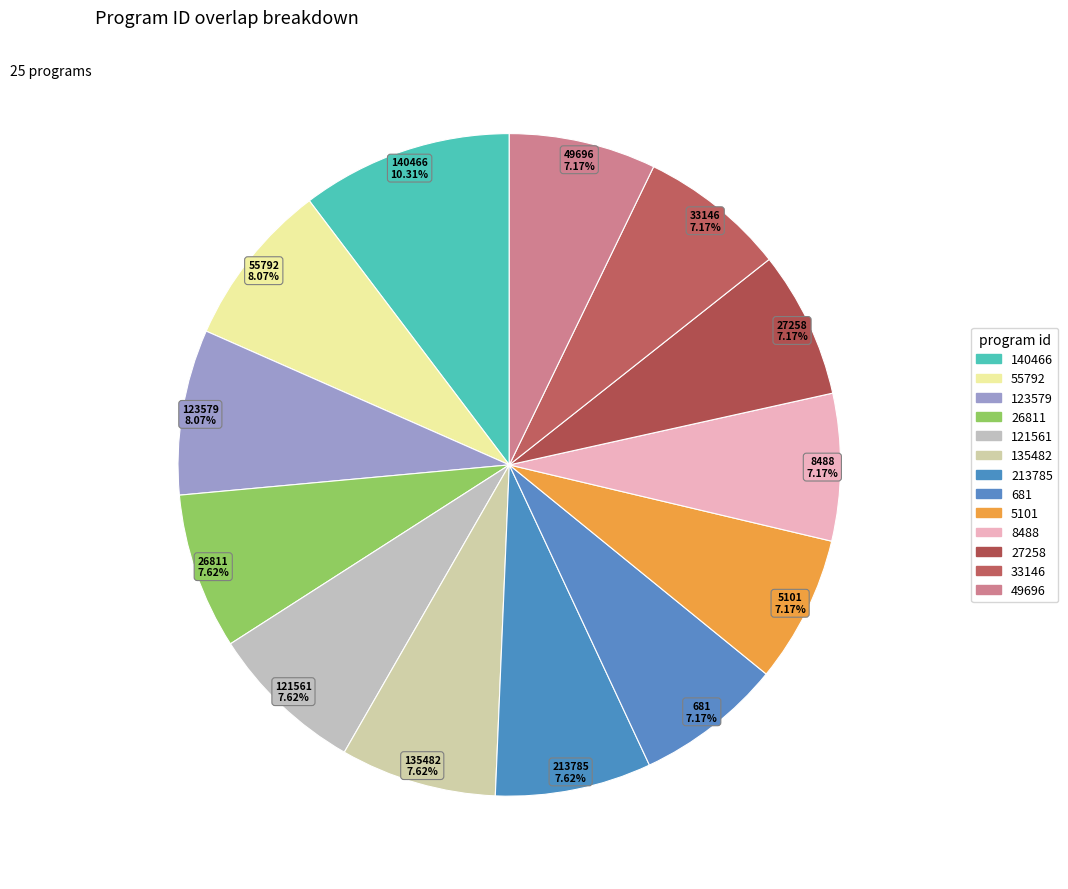

How many slices are in this pie chart?

13